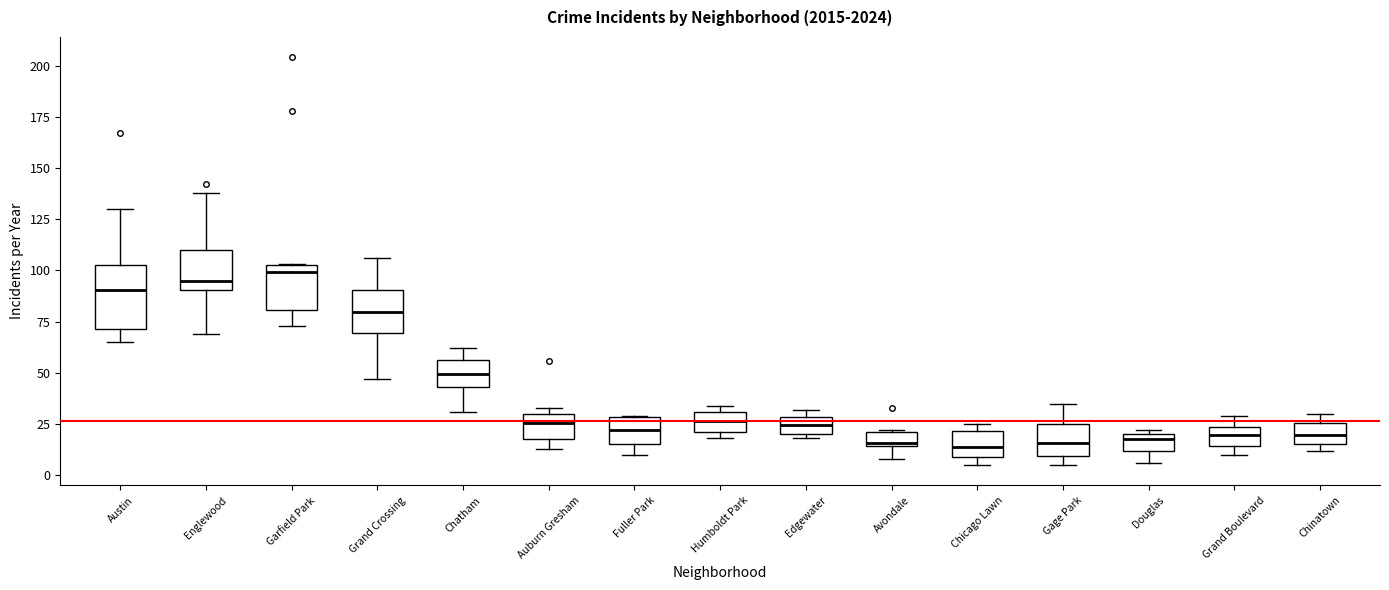

Where is the upper edge of the box for Grand Boulevard on the y-axis? The values are not printed on the chart, so give them approximately, as read against the axis.

25